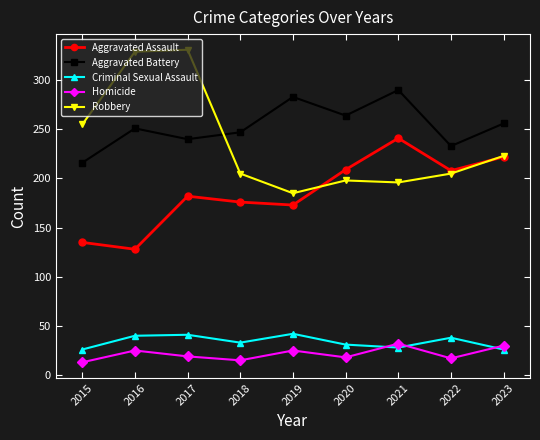

What is the minimum value for Robbery?

185